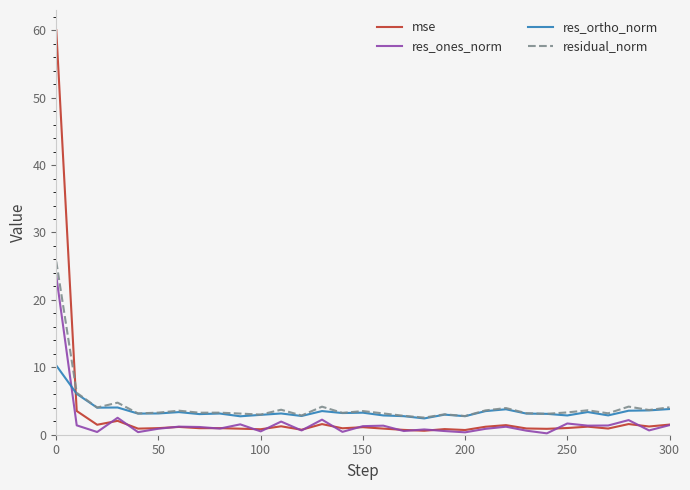

Which series has the widest spread of values?

mse